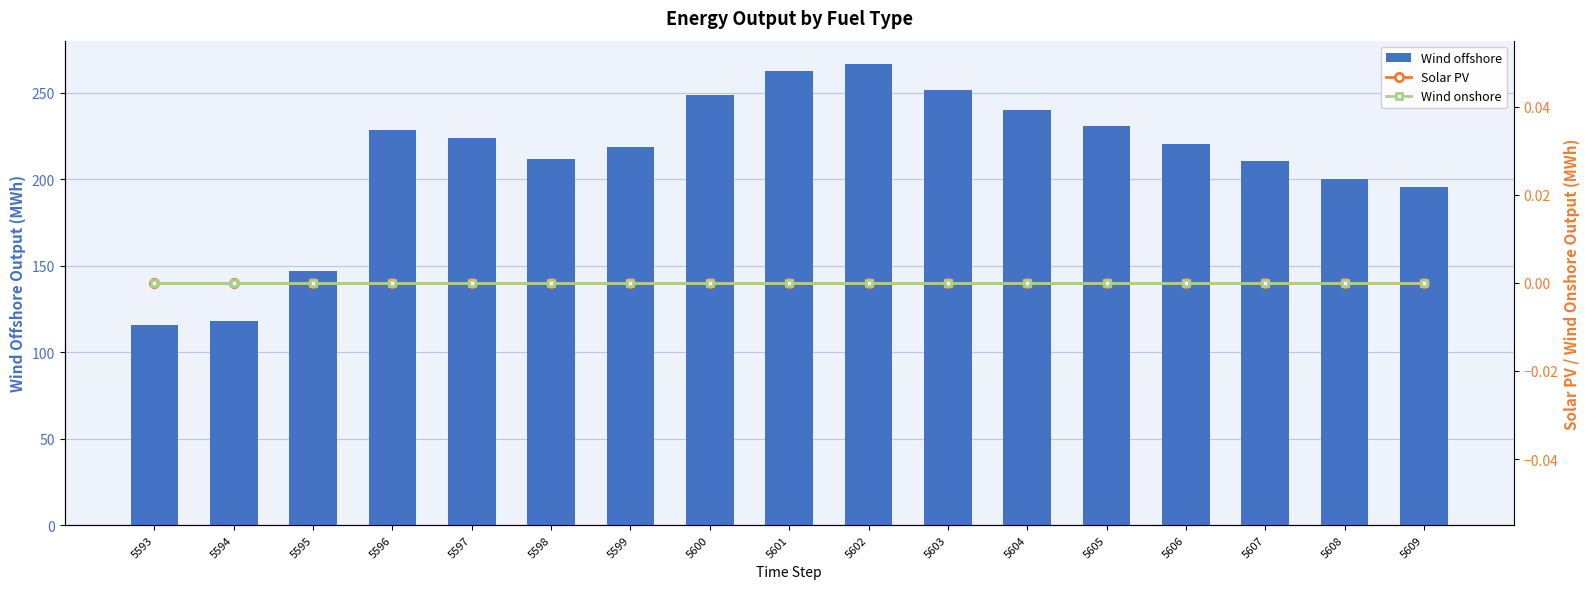

What is the difference between the highest and lowest values at 5595?

147.2